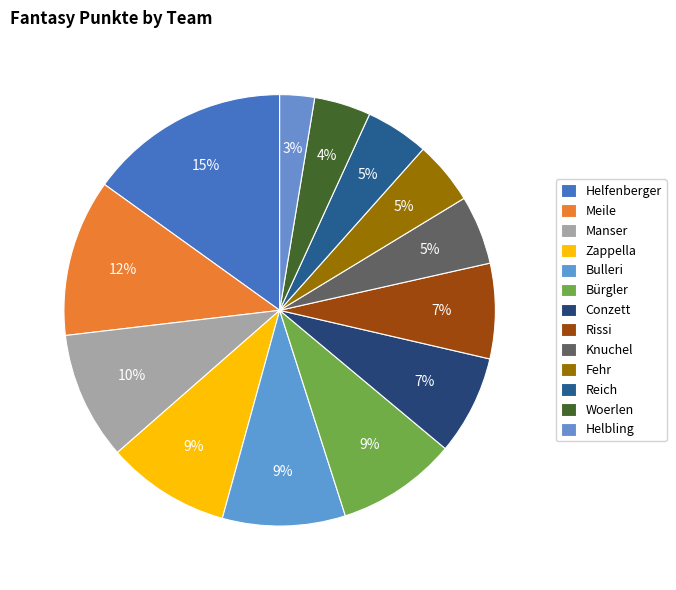

Is there any slice that represents more than half of the pie?

No